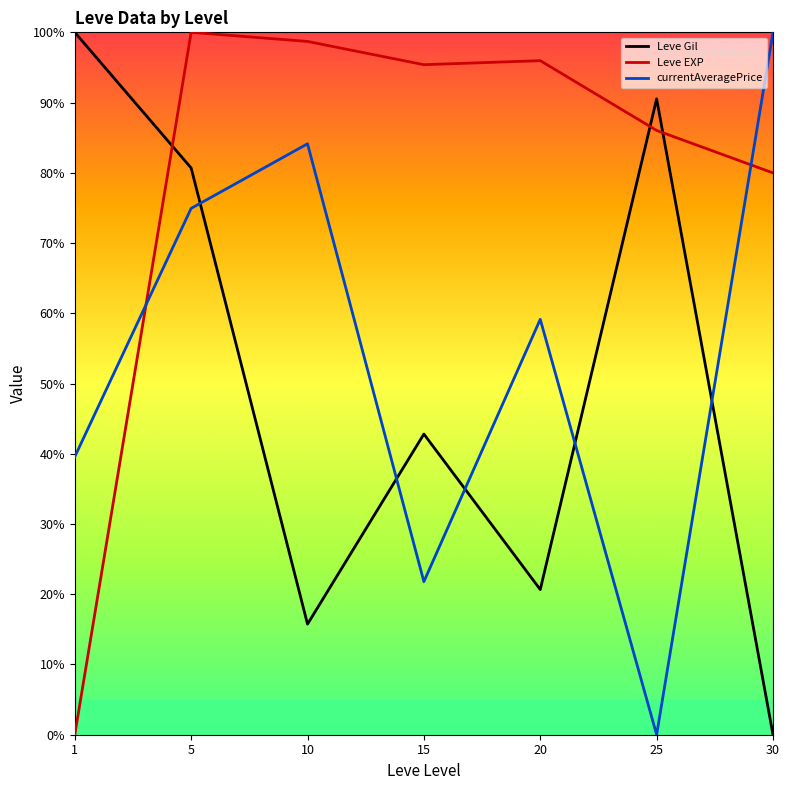

At which label is Leve EXP closest to 50?

30